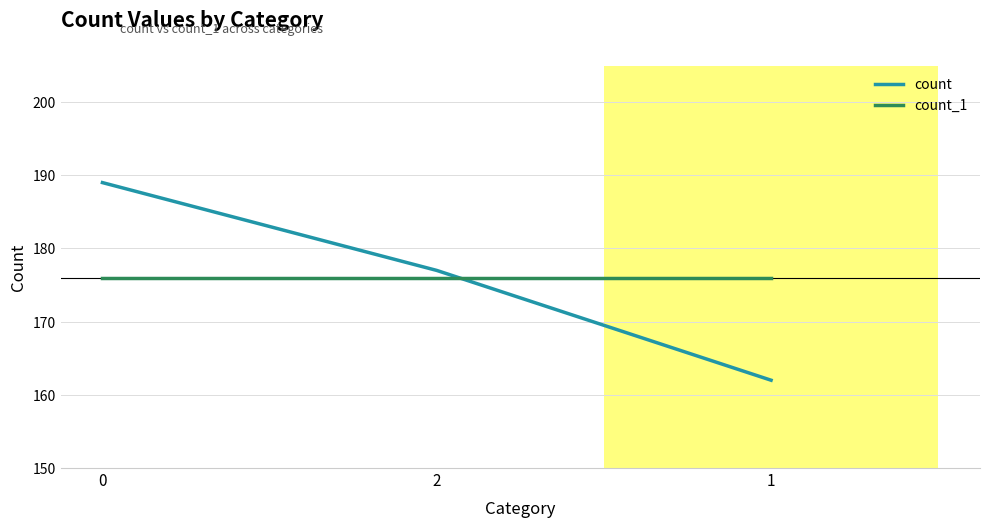

Which label corresponds to the smallest value in the chart?

1